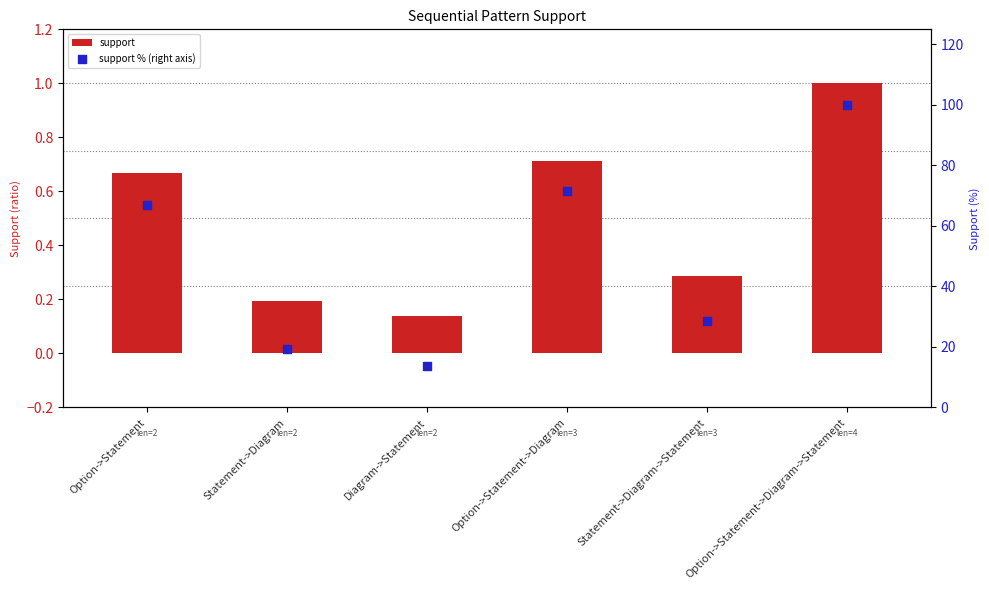

What is the total value across all series at Diagram->Statement?

13.9